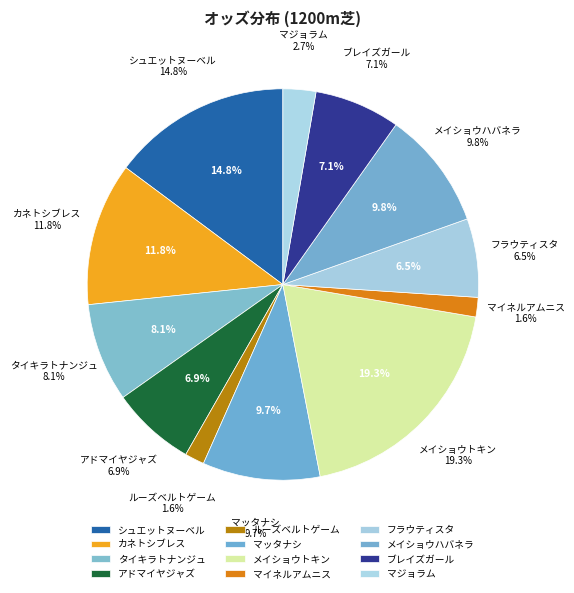

Is it true that アドマイヤジャズ is 15% of the pie?

False